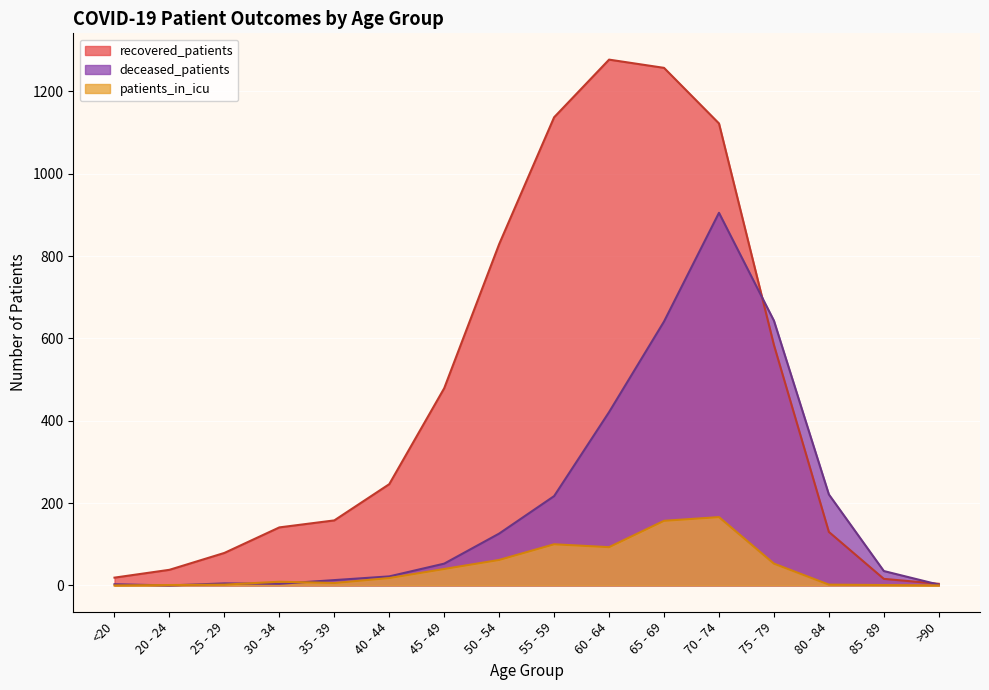

Rank the series by their maximum value, from lowest to highest.

patients_in_icu, deceased_patients, recovered_patients